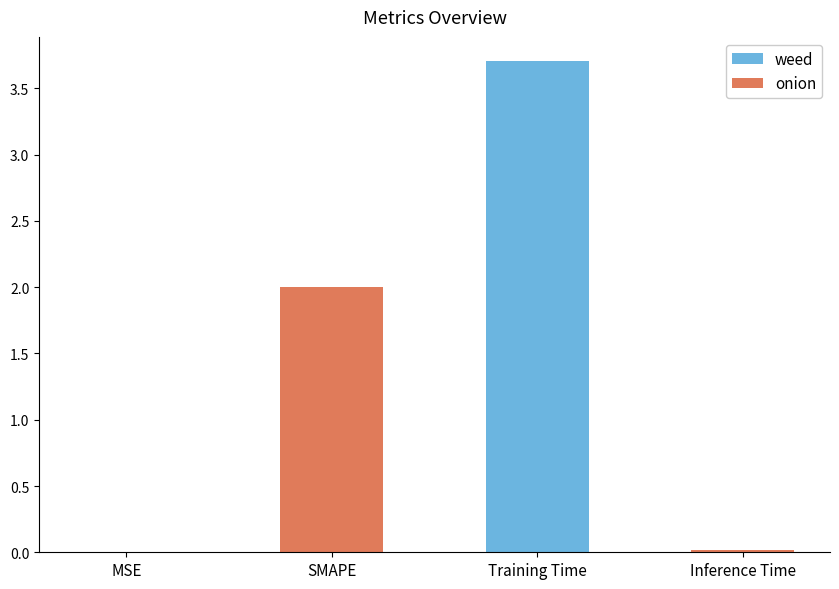

What is the label of the 4th bar from the left?

Inference Time